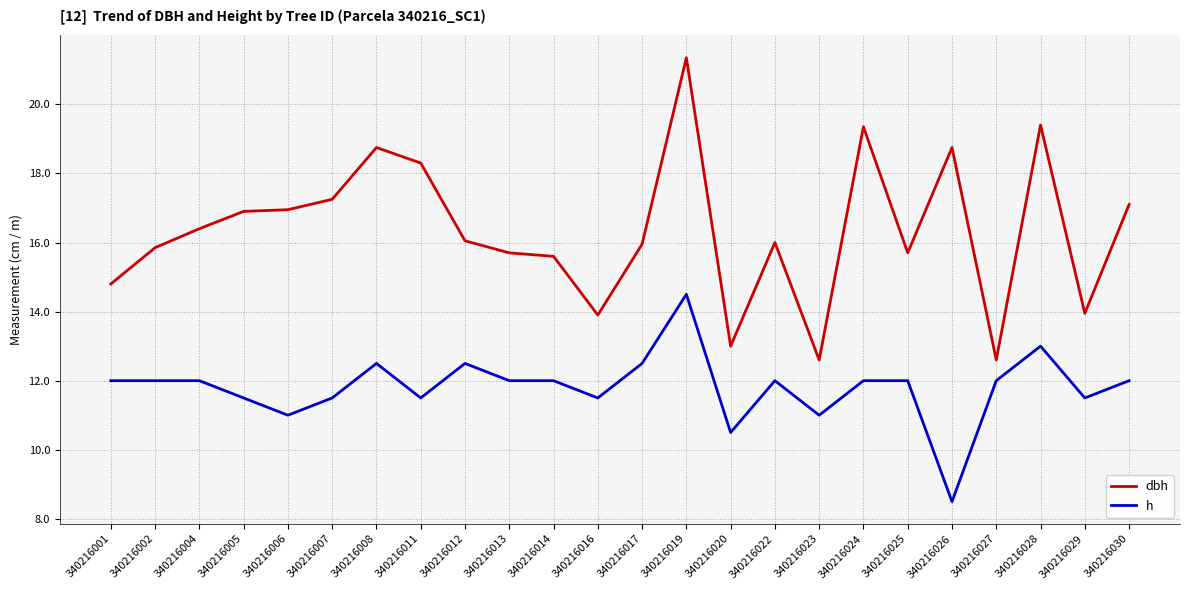

Does the chart display data point markers on the line(s)?

No